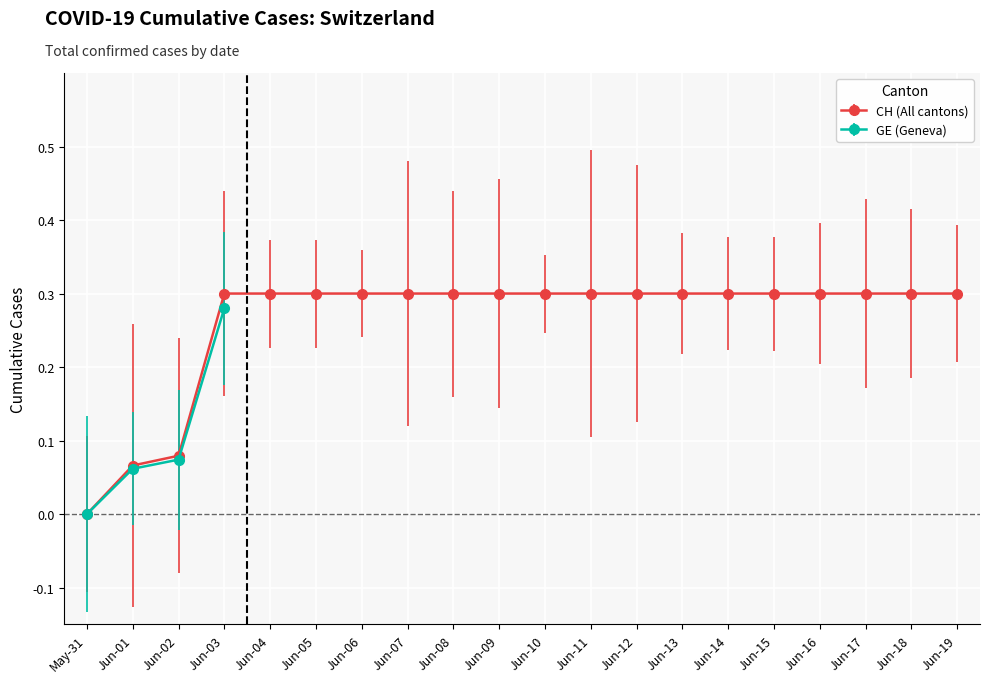

What is the highest value of the CH (All cantons) series?

0.3